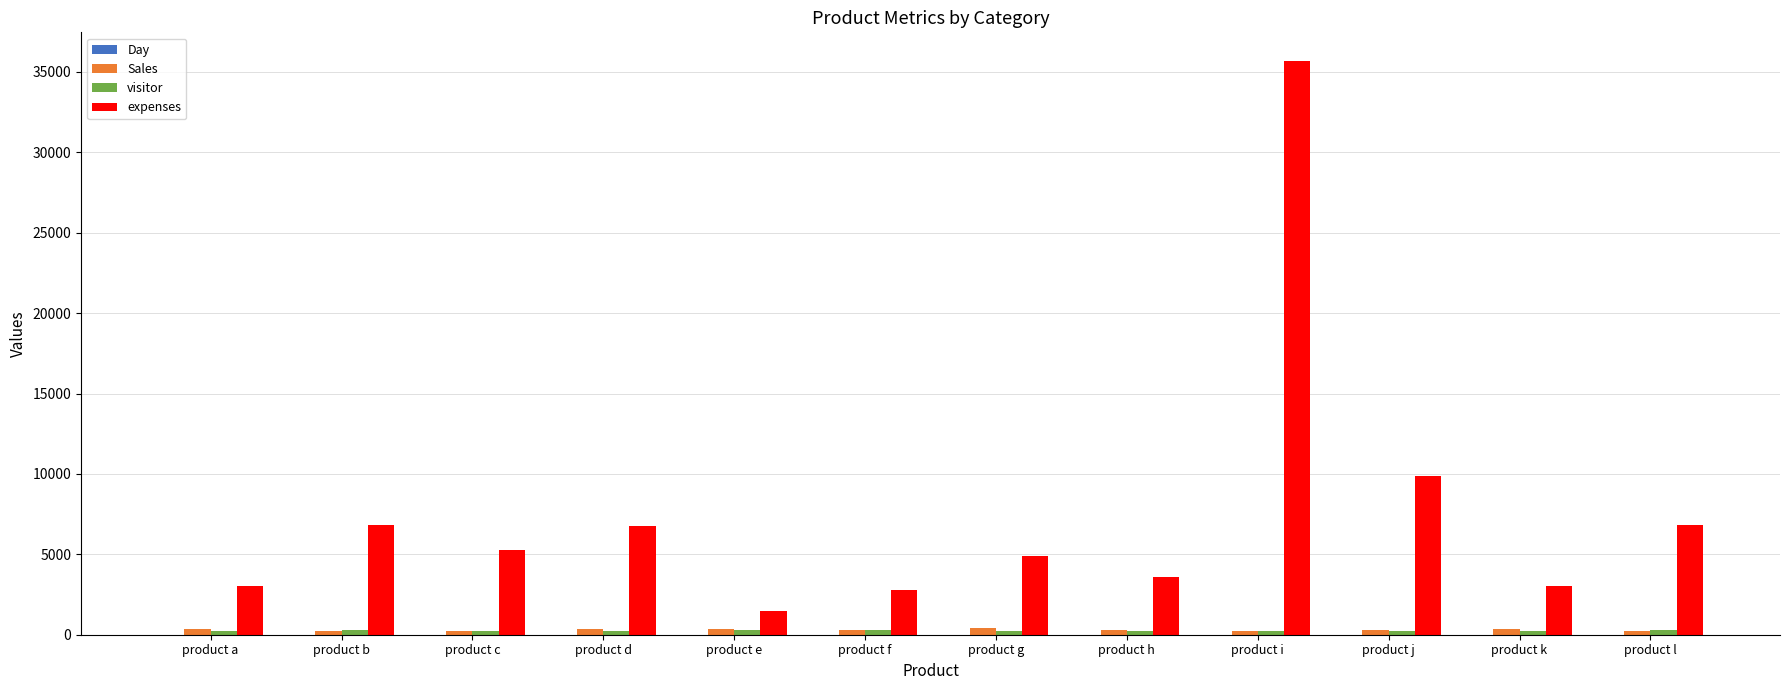

What is the greatest value displayed?

35676